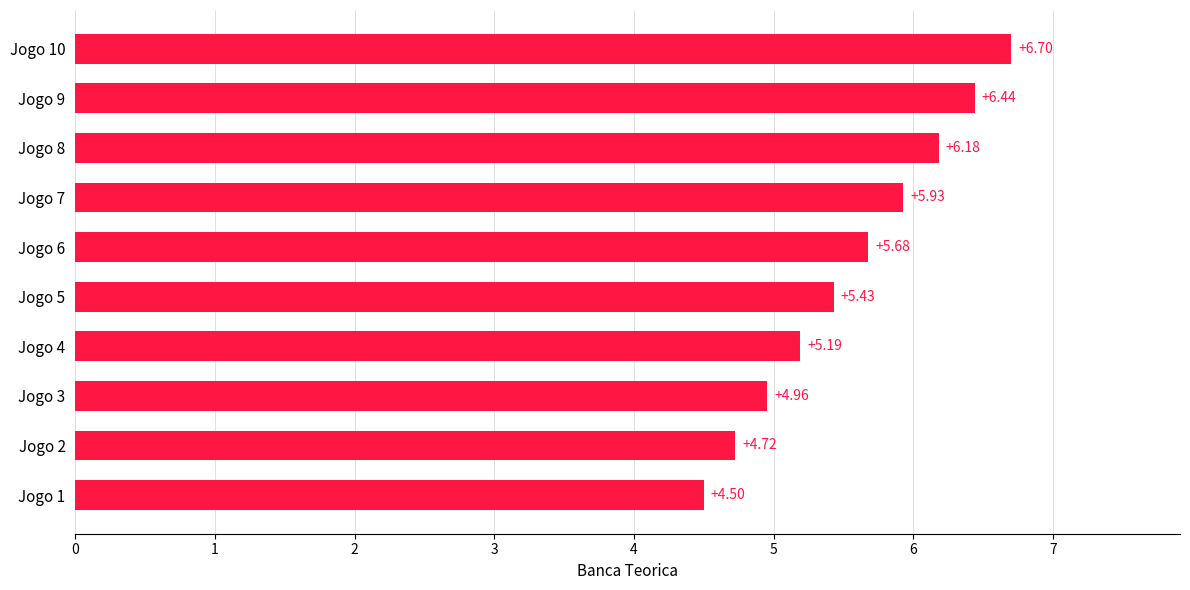

What is the smallest value displayed?

4.5